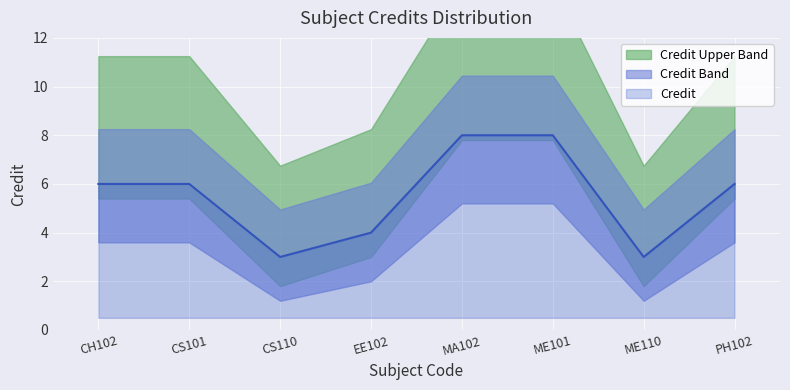

What is the sum of all values?

44